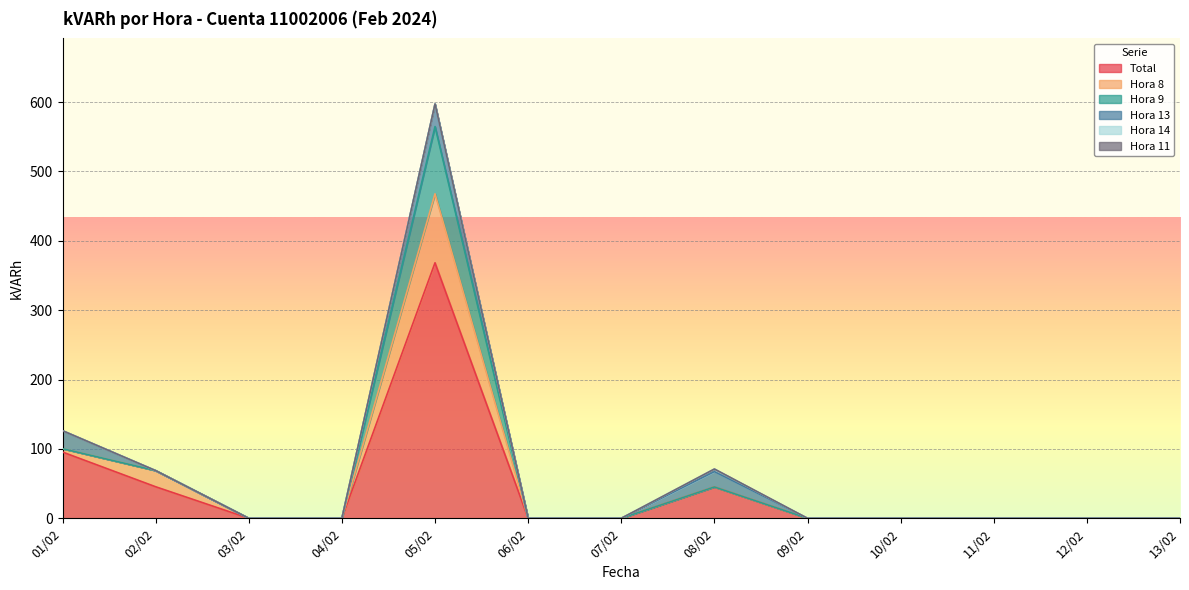

Rank the categories by Hora 13 value from lowest to highest.

02/02, 03/02, 04/02, 06/02, 07/02, 09/02, 10/02, 11/02, 12/02, 13/02, 08/02, 01/02, 05/02